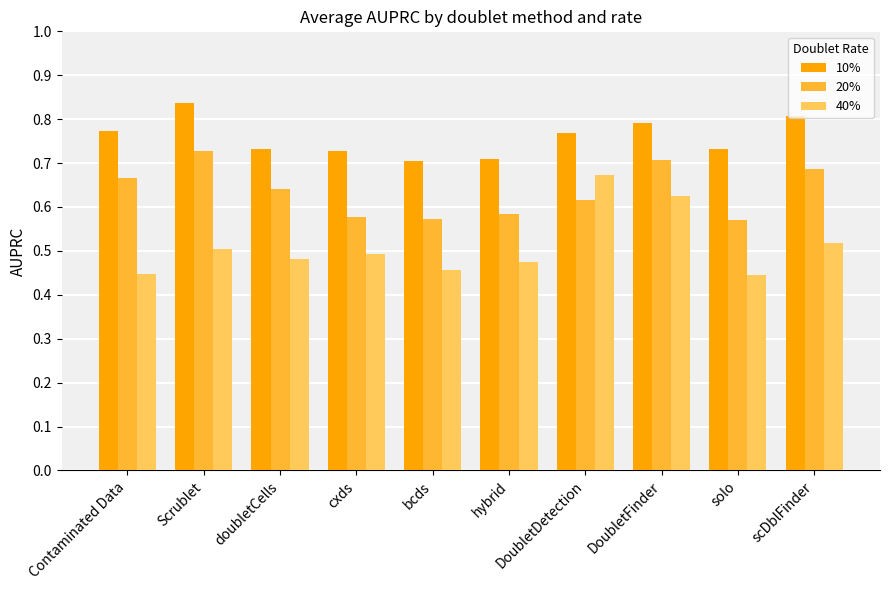

Does the chart contain stacked bars?

No